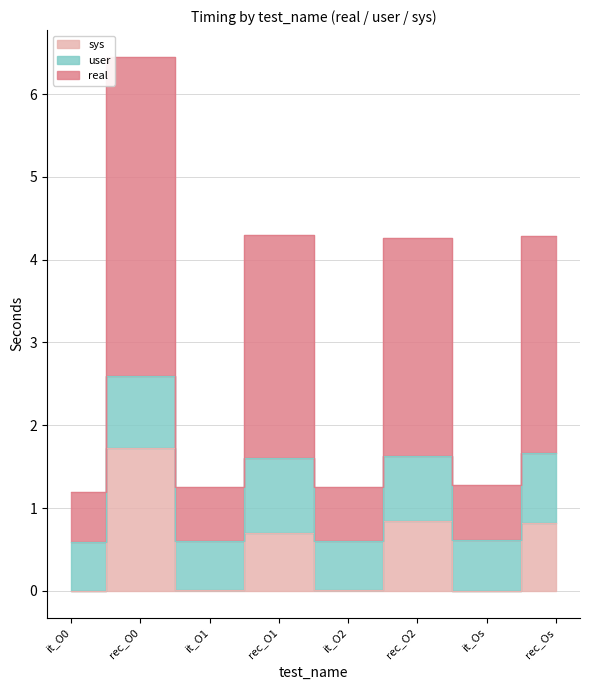

What is the spread (max minus min) of values at rec_Os?

3.5